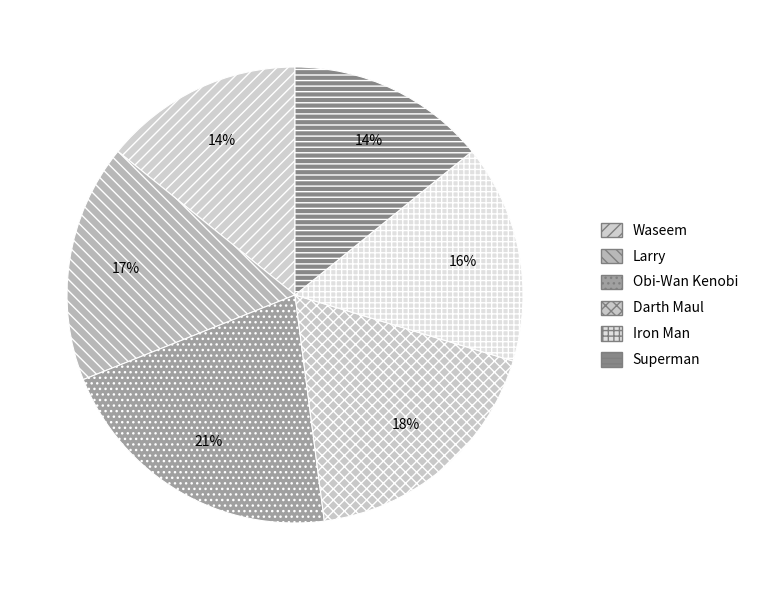

Is Iron Man the majority of the pie?

No